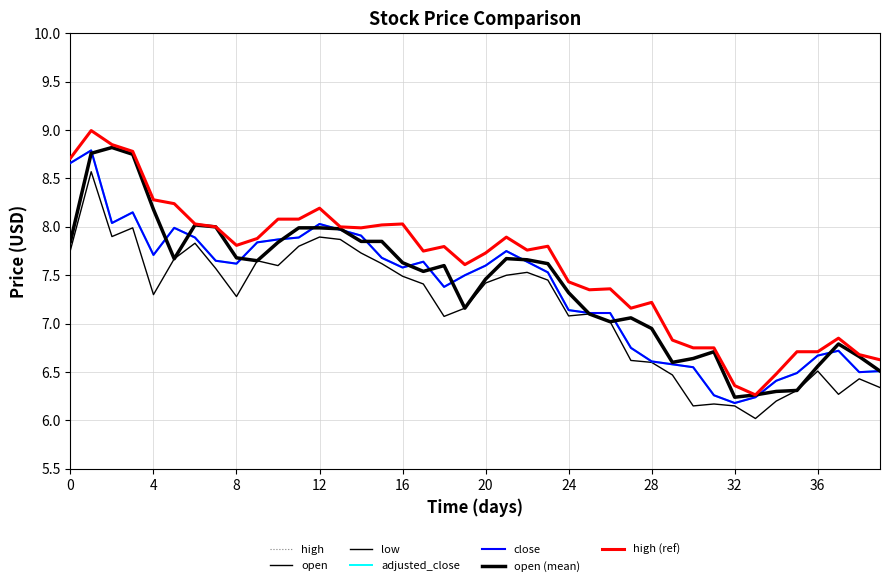

Reading left to right, transcribe all the data shown in this chart.

open: 7.8	8.8	8.8	8.8	8.2	7.7	8.0	8.0	7.7	7.7	7.8	8.0	8.0	8.0	7.8	7.8	7.6	7.5	7.6	7.2	7.5	7.7	7.7	7.6	7.3	7.1	7.0	7.1	7.0	6.6	6.6	6.7	6.2	6.3	6.3	6.3	6.6	6.8	6.7	6.5
high: 8.7	9.0	8.8	8.8	8.3	8.2	8.0	8.0	7.8	7.9	8.1	8.1	8.2	8.0	8.0	8.0	8.0	7.8	7.8	7.6	7.7	7.9	7.8	7.8	7.4	7.3	7.4	7.2	7.2	6.8	6.8	6.8	6.4	6.3	6.5	6.7	6.7	6.8	6.7	6.6
low: 7.8	8.6	7.9	8.0	7.3	7.7	7.8	7.6	7.3	7.7	7.6	7.8	7.9	7.9	7.7	7.6	7.5	7.4	7.1	7.2	7.4	7.5	7.5	7.5	7.1	7.1	7.0	6.6	6.6	6.5	6.2	6.2	6.2	6.0	6.2	6.3	6.5	6.3	6.4	6.3
close: 8.7	8.8	8.0	8.2	7.7	8.0	7.9	7.7	7.6	7.8	7.9	7.9	8.0	8.0	7.9	7.7	7.6	7.6	7.4	7.5	7.6	7.8	7.6	7.5	7.1	7.1	7.1	6.8	6.6	6.6	6.5	6.3	6.2	6.2	6.4	6.5	6.7	6.7	6.5	6.5
adjusted_close: 8.7	8.8	8.0	8.2	7.7	8.0	7.9	7.7	7.6	7.8	7.9	7.9	8.0	8.0	7.9	7.7	7.6	7.6	7.4	7.5	7.6	7.8	7.6	7.5	7.1	7.1	7.1	6.8	6.6	6.6	6.5	6.3	6.2	6.2	6.4	6.5	6.7	6.7	6.5	6.5